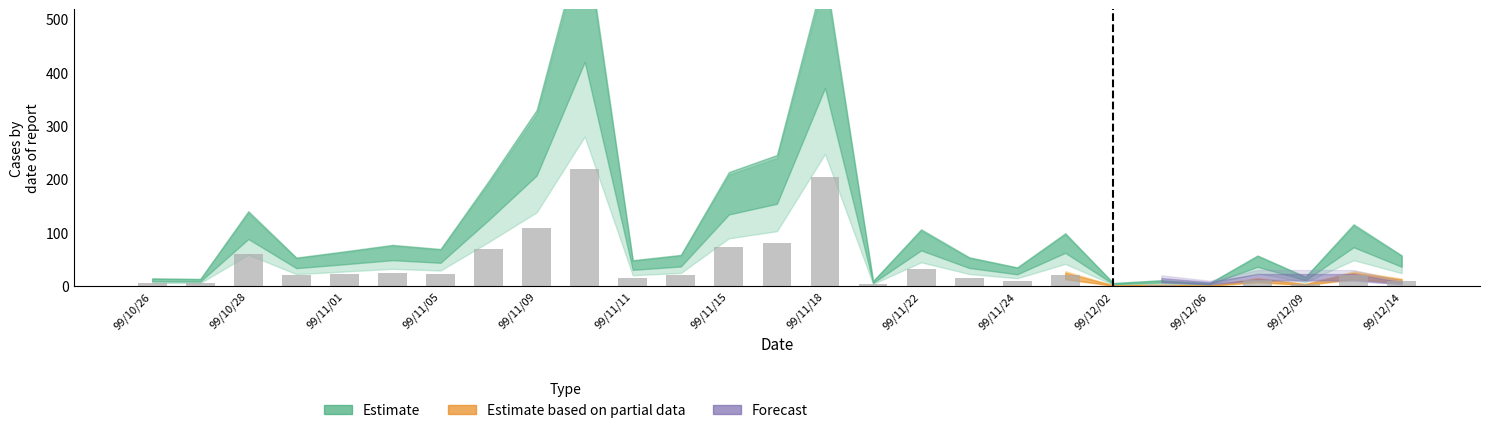

What is the greatest value displayed?

219